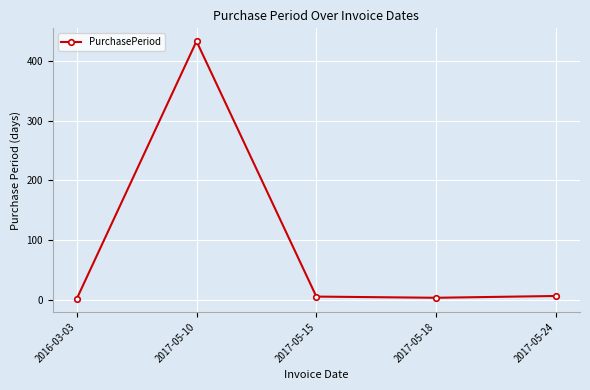

Approximately how many times larger is the value at 2017-05-10 compared to 2017-05-18?

144.3